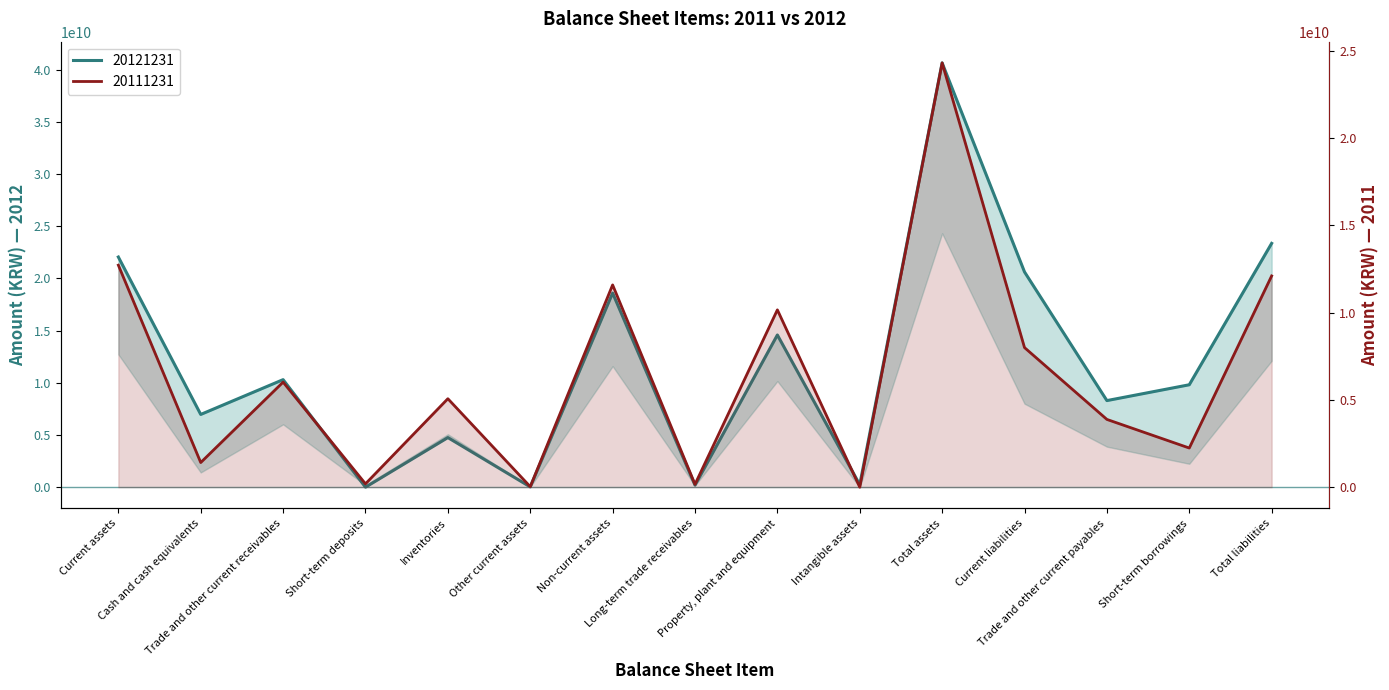

Between Long-term trade receivables and Non-current assets, which is larger?

Non-current assets